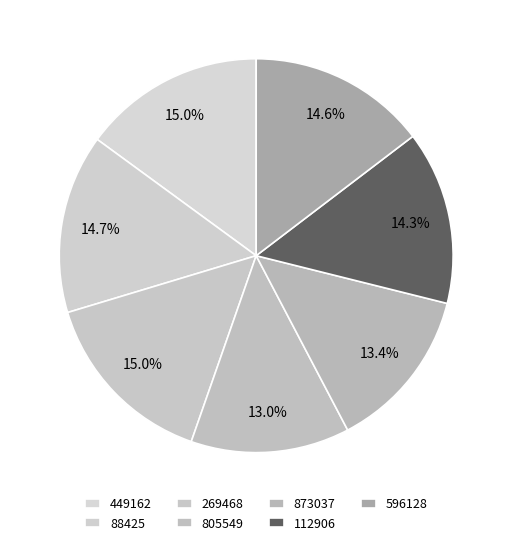

What is the smallest slice in the pie chart?

805549